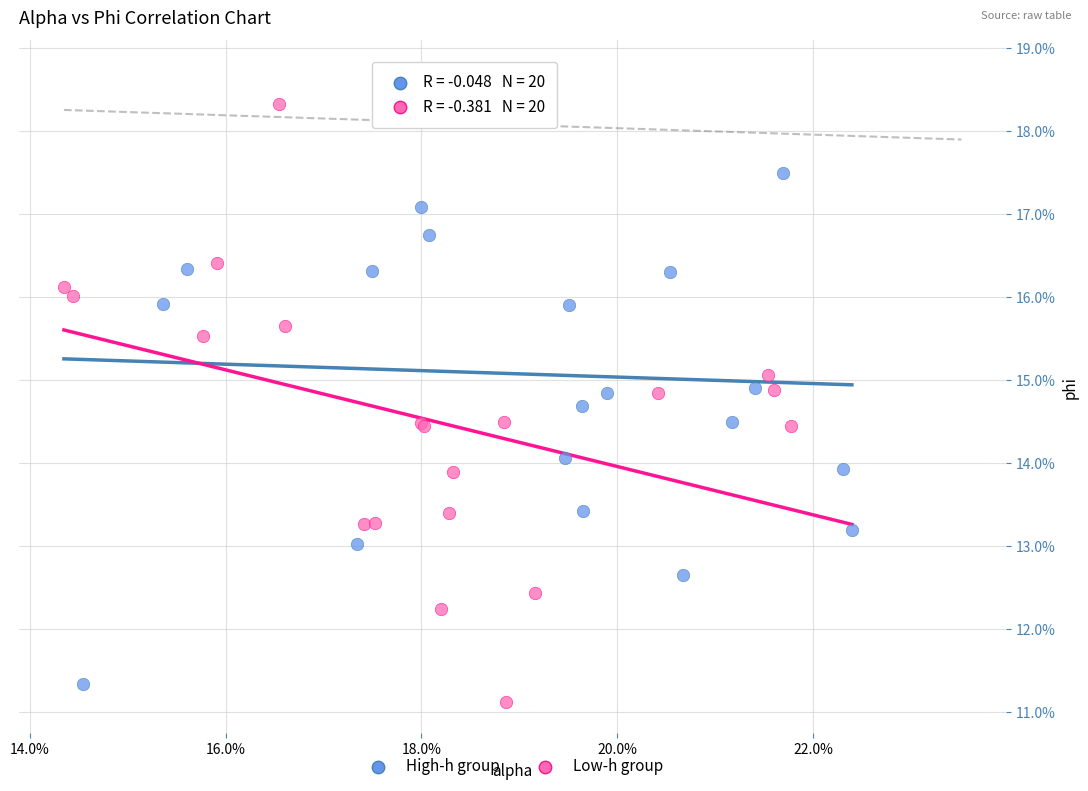

What are all the series names shown in the legend?

High-h group, Low-h group